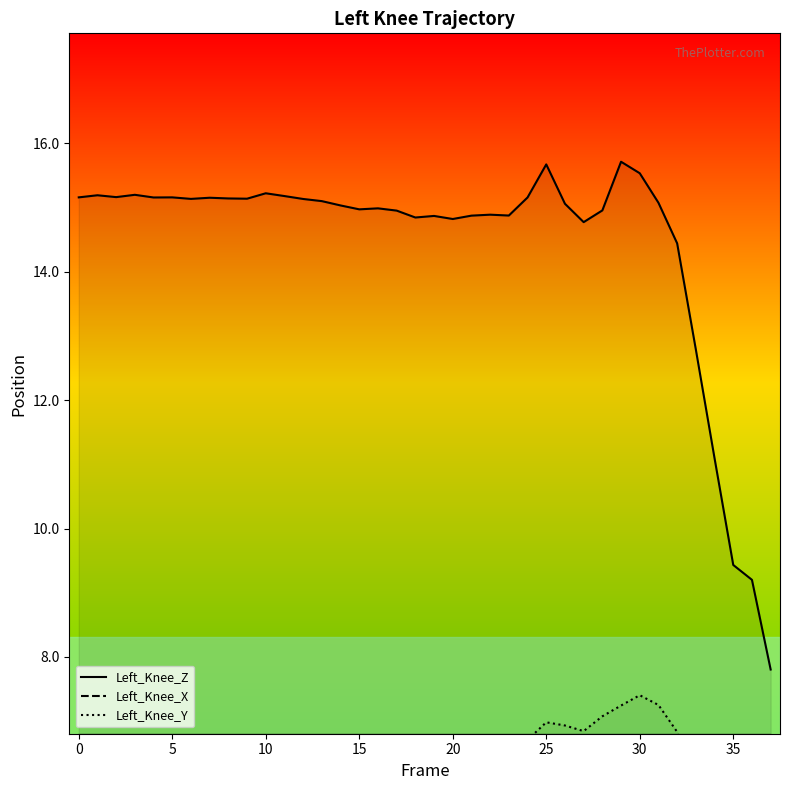

Is it true that Left_Knee_X equals -11.7 at 37?

True